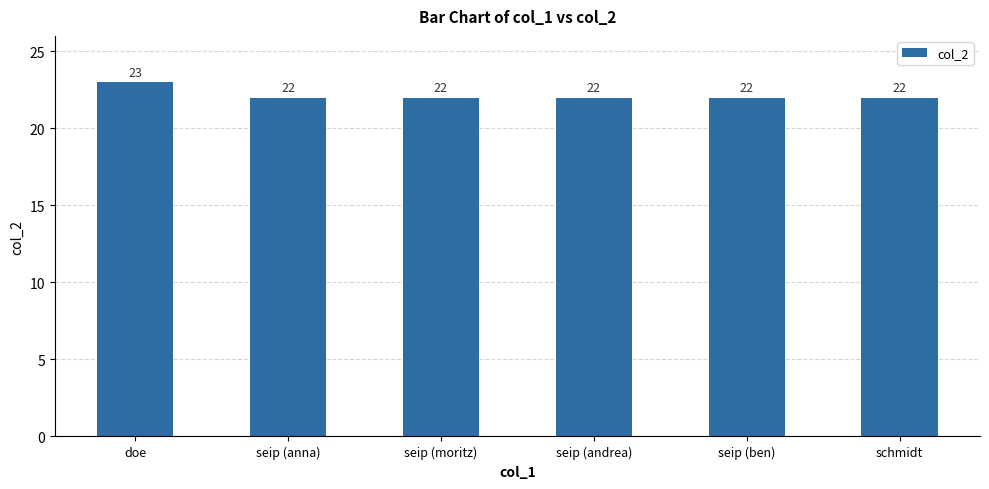

What is the approximate value at seip (moritz)?

22